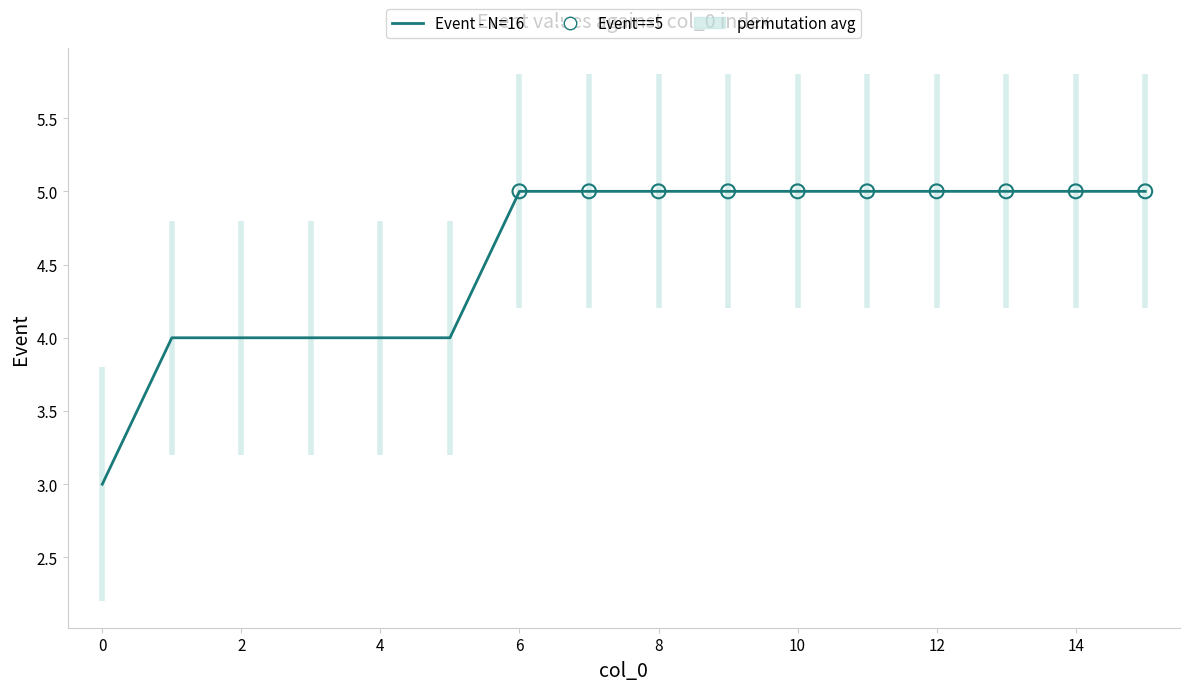

Approximately how many times larger is the value at 2 compared to 1?

1.0